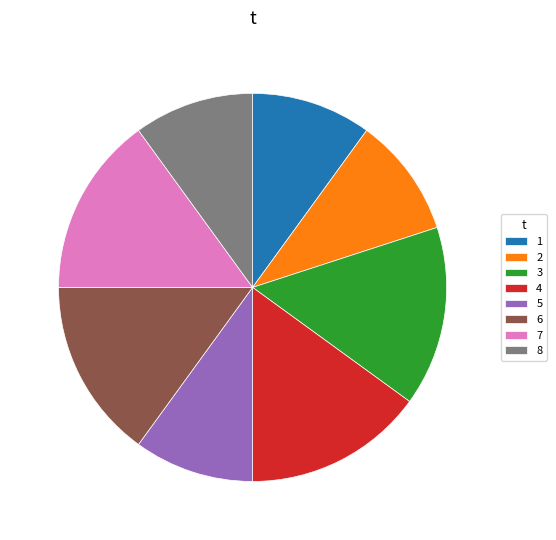

Does any single category account for the majority?

No